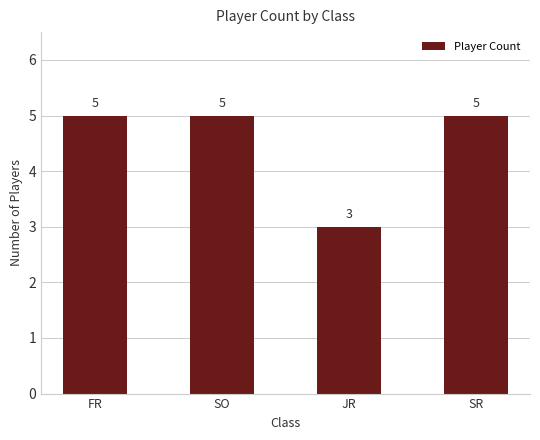

Reading left to right, extract all data points from this chart.

FR=5	SO=5	JR=3	SR=5